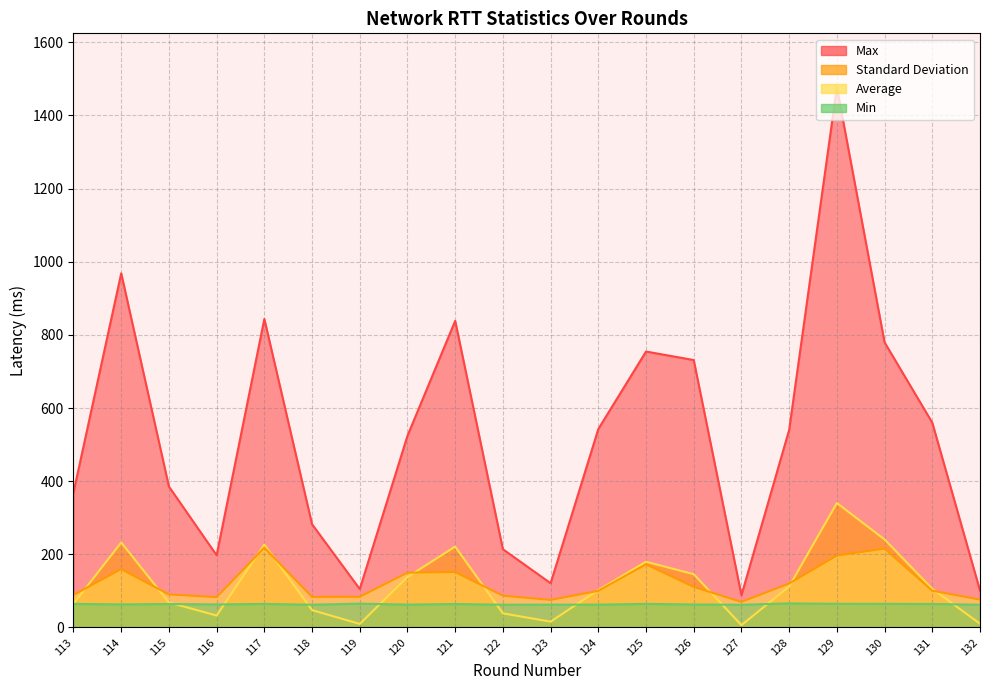

Does the chart display data point markers on the line(s)?

No